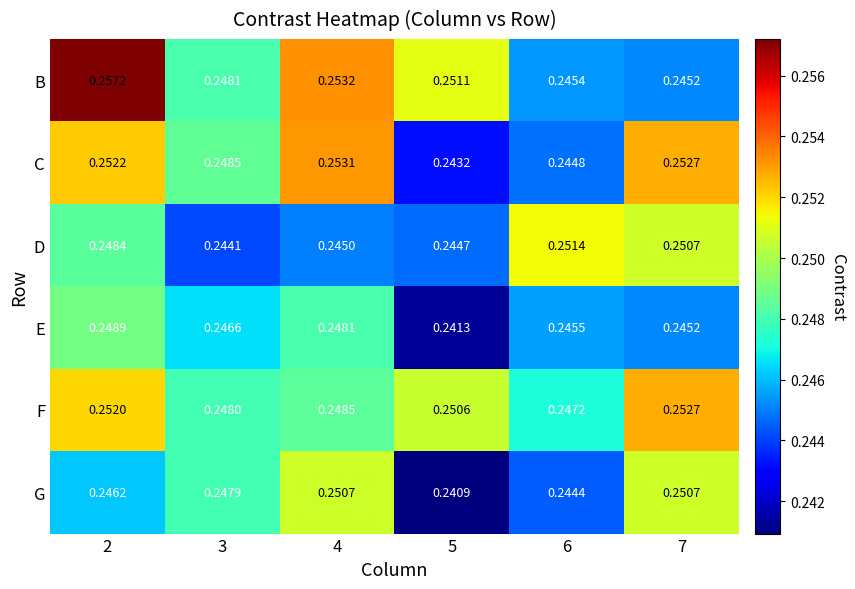

At which category does the chart reach its minimum across all series?

5